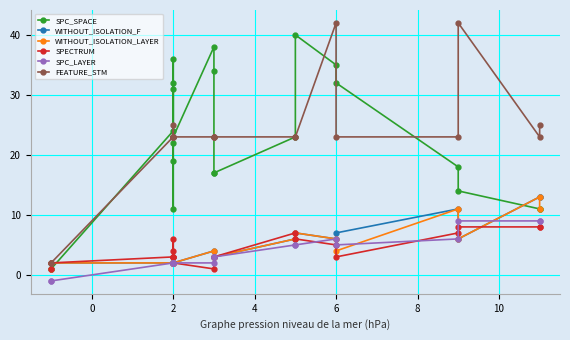

What is the label of the 7th point from the left?

2